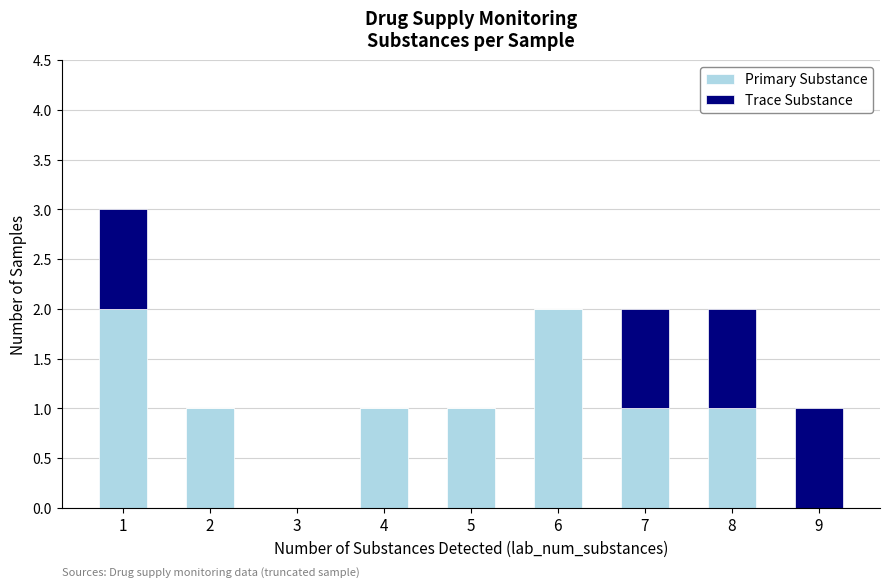

Are the bars grouped side by side (vs. stacked)?

No